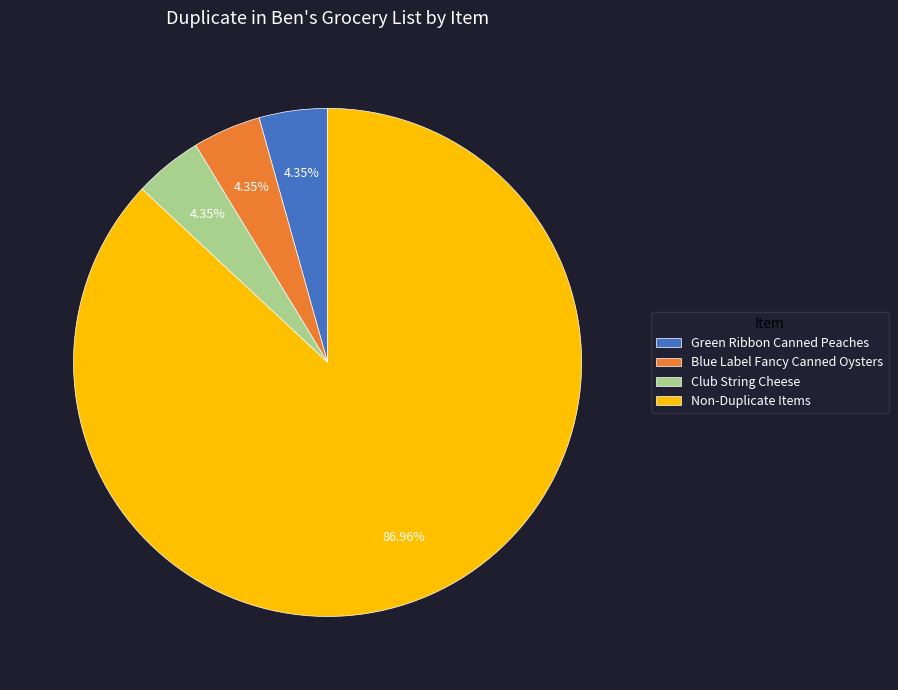

What is the majority slice?

Non-Duplicate Items